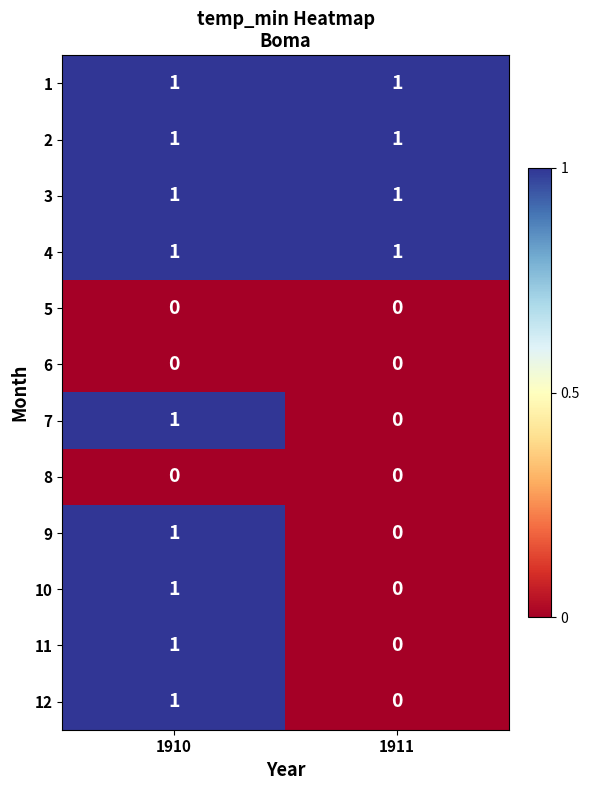

At how many categories does at least one series exceed 0?

2